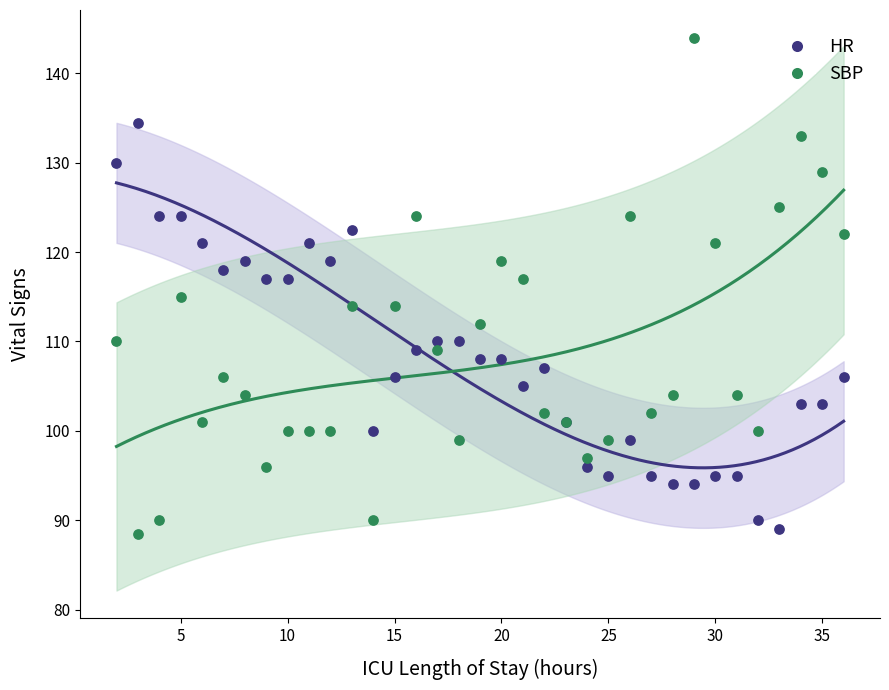

Which series has the largest Y range (max minus min)?

SBP